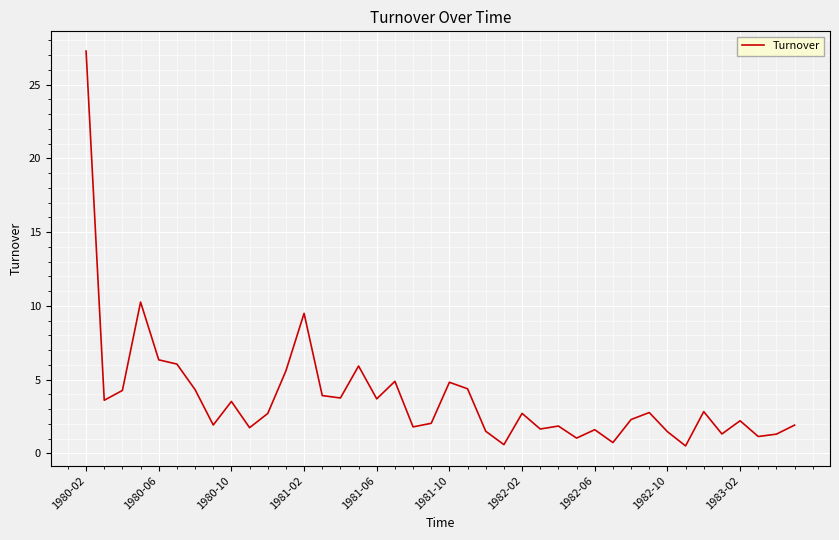

What is the difference between the maximum and minimum values?

26.8